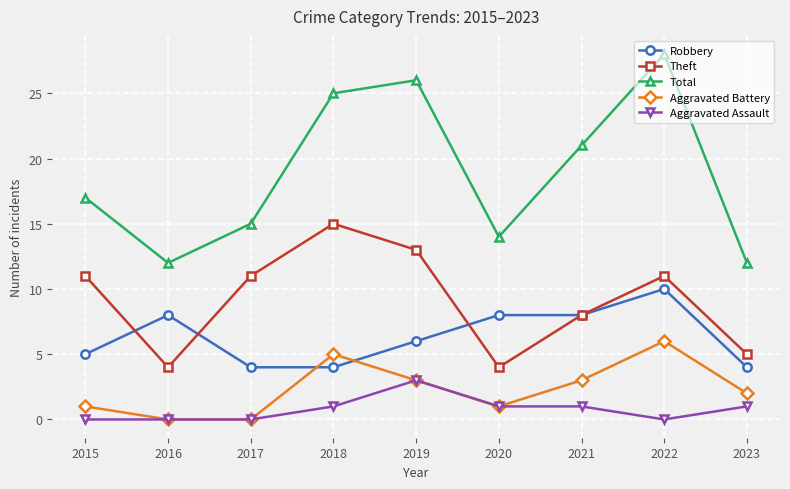

True or false: Aggravated Battery and Theft intersect in this chart.

False